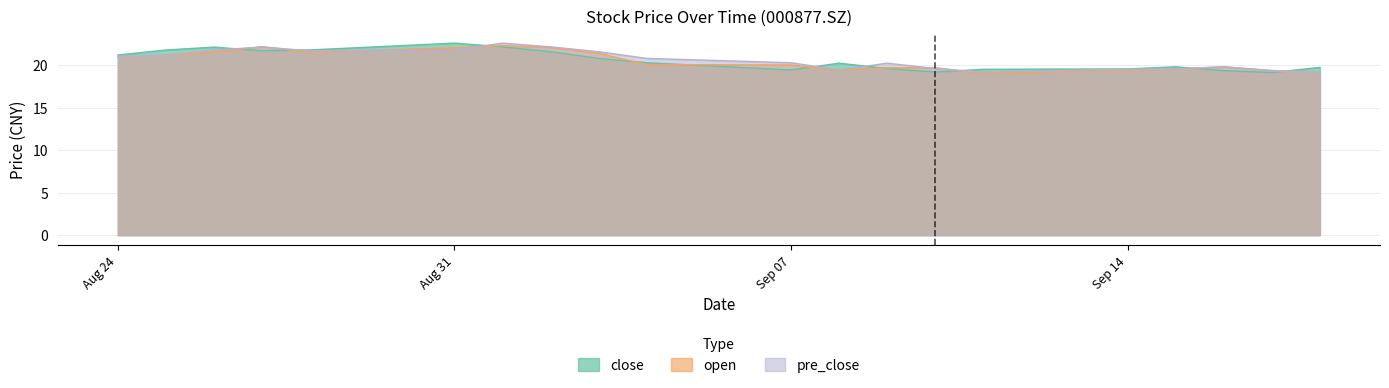

Read the pre_close value at 20200827.

22.1